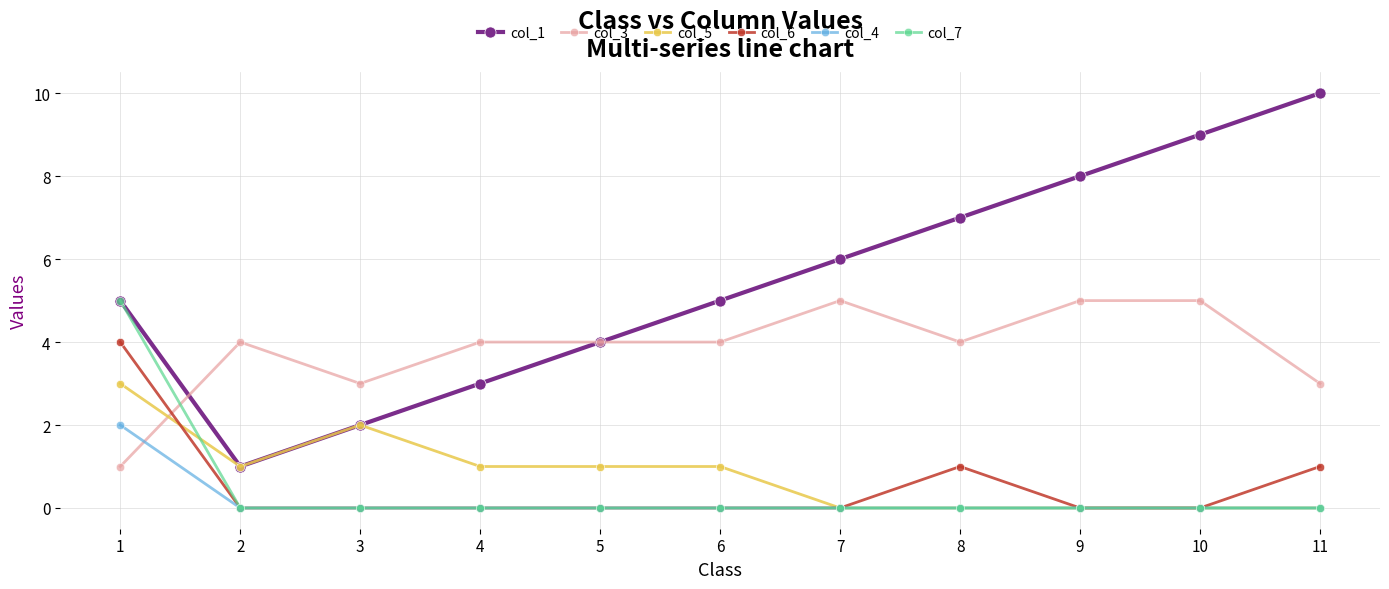

How many col_6 values are between 0 and 1?

10